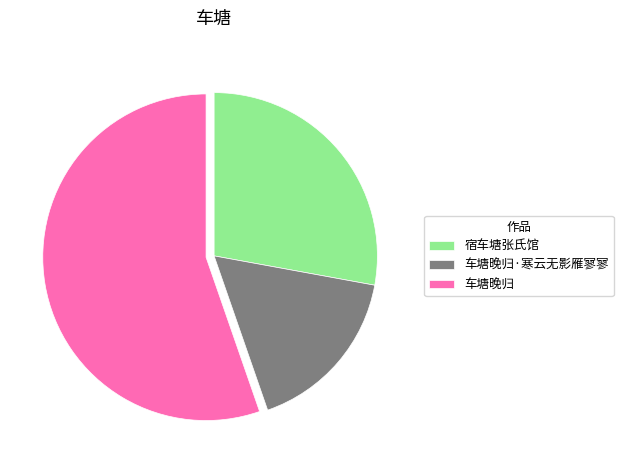

What is the ratio of the value at 车塘晚归 to the value at 宿车塘张氏馆?

2.0